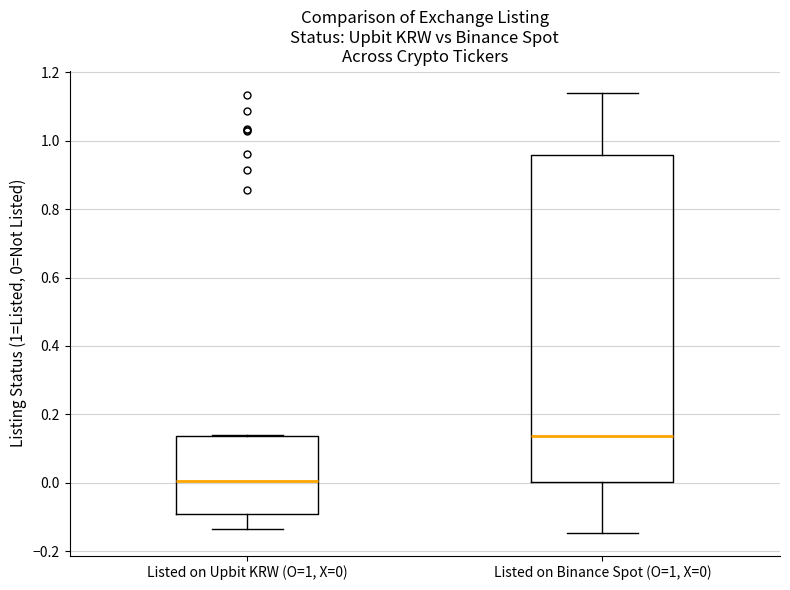

Reading left to right, transcribe this box plot: for each box, give where its median line is, the range the box spans, and where its two whiskers end, as read against the y-axis. The values are not printed on the chart, so give them approximately, as read against the axis.

Listed on Upbit KRW (O=1, X=0): median 0.00, box -0.10 to 0.14, whiskers -0.14 to 0.14
Listed on Binance Spot (O=1, X=0): median 0.14, box 0.00 to 0.96, whiskers -0.14 to 1.14